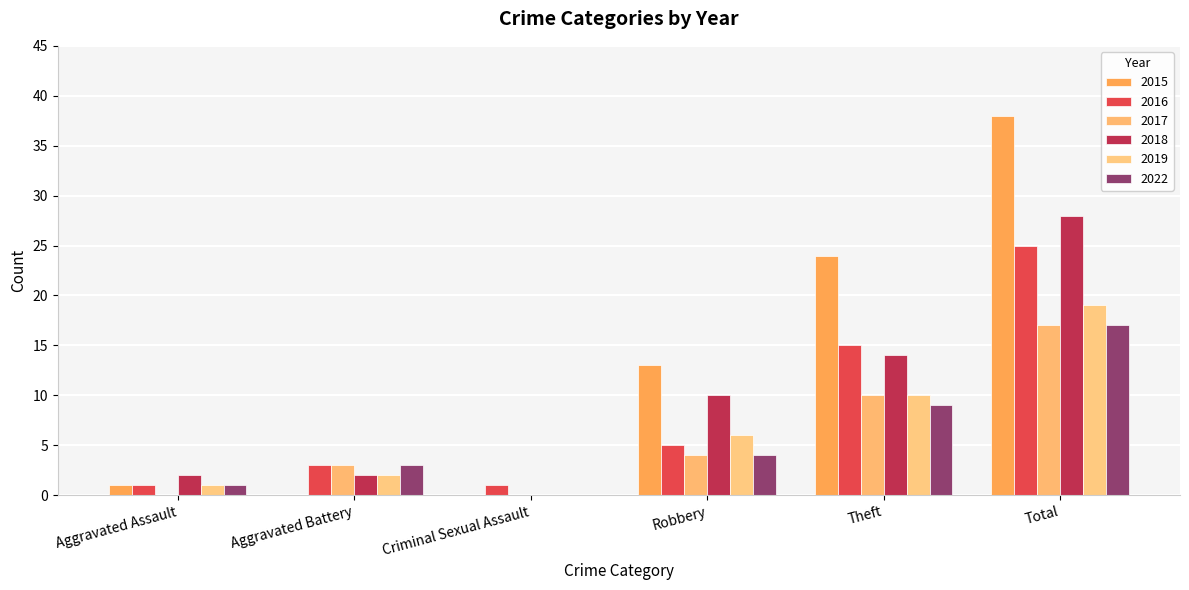

Does the chart contain stacked bars?

No